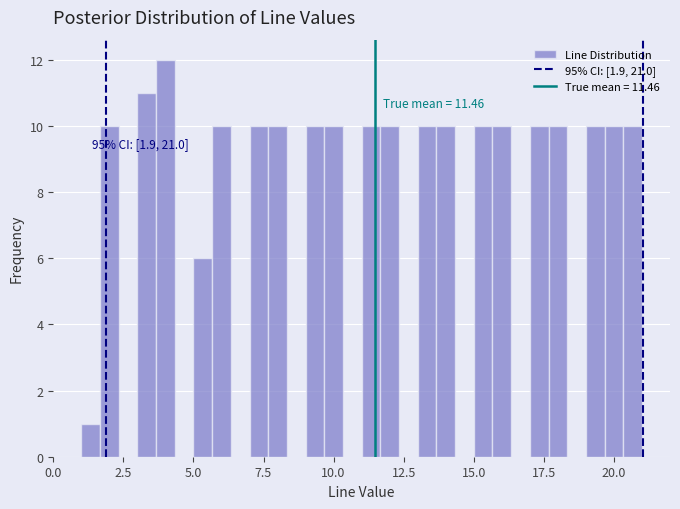

Read against the x-axis, roughly where is the centre of the tallest bar?

4.0